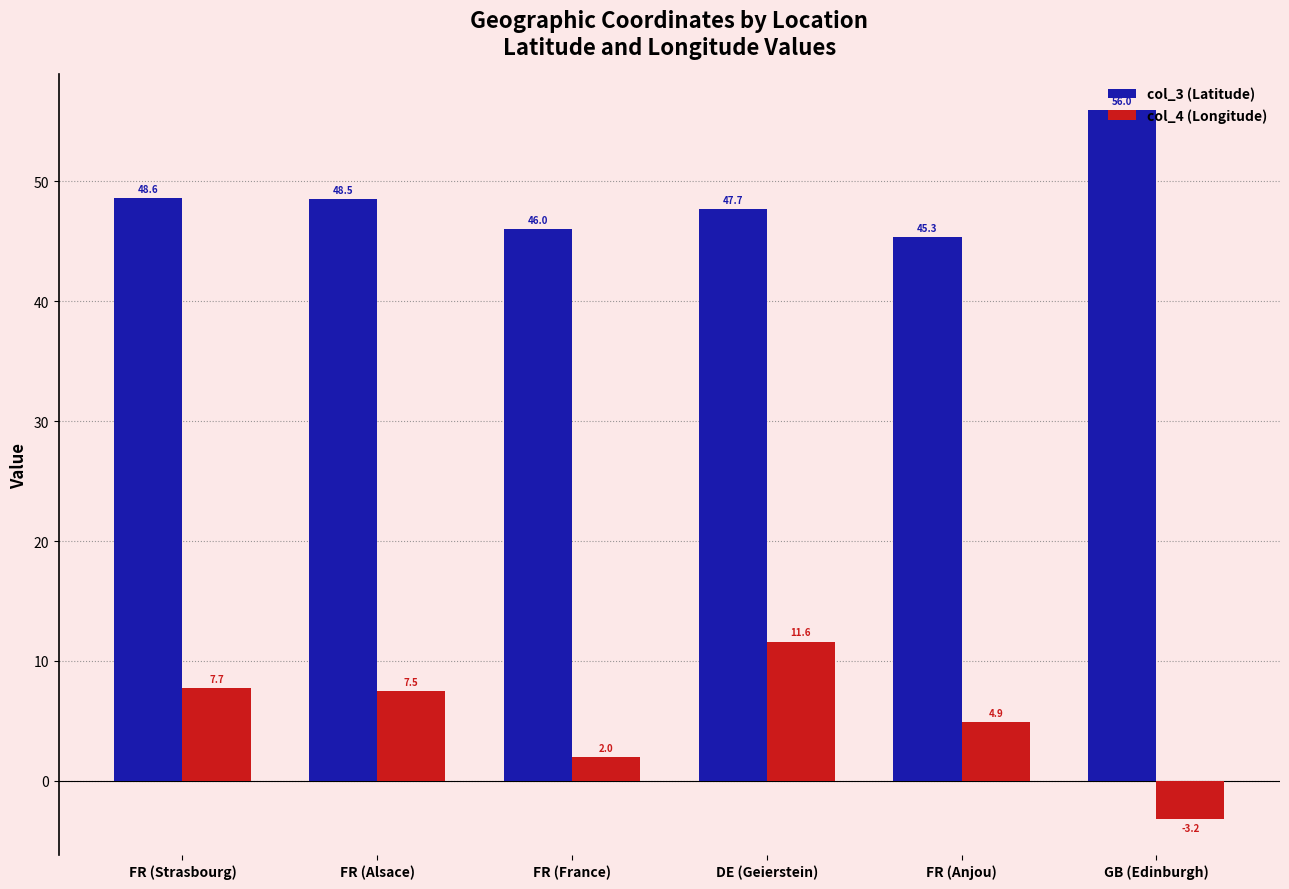

The col_3 (Latitude) series shows 60.9 at FR (Anjou). True or false?

False